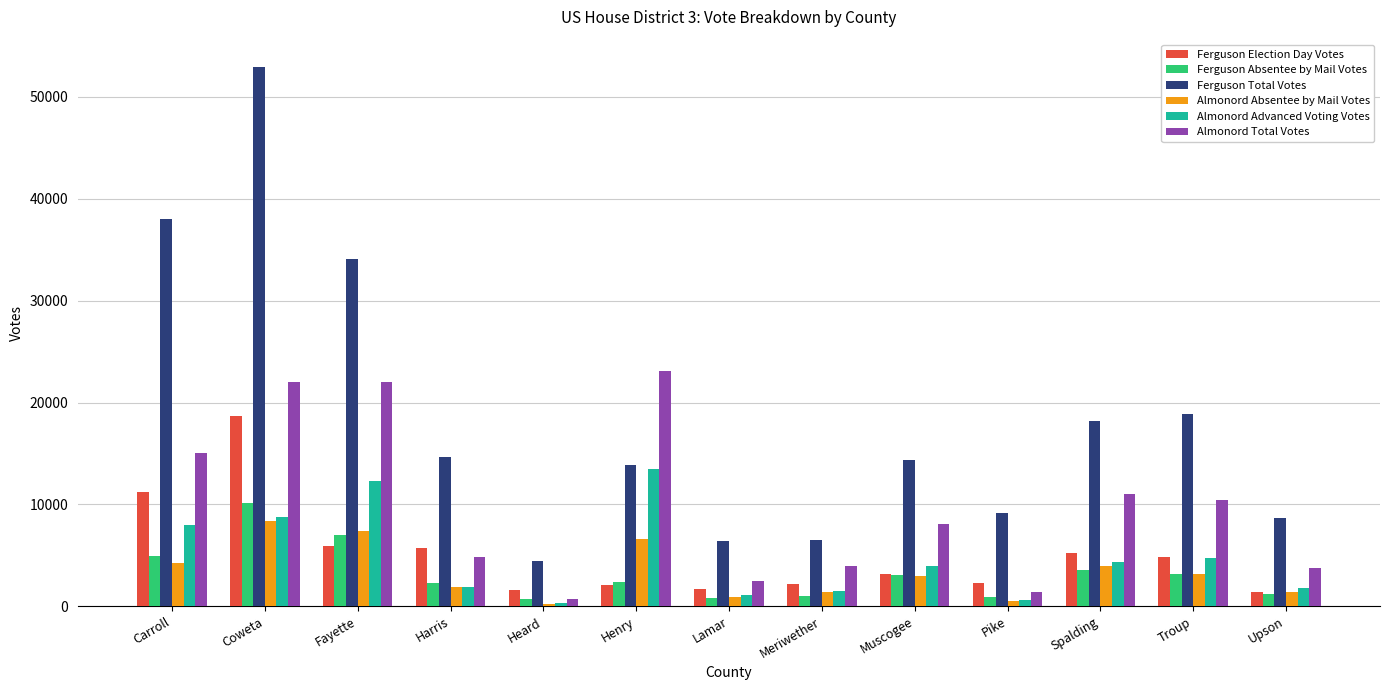

Which series has the widest spread of values?

Ferguson Total Votes